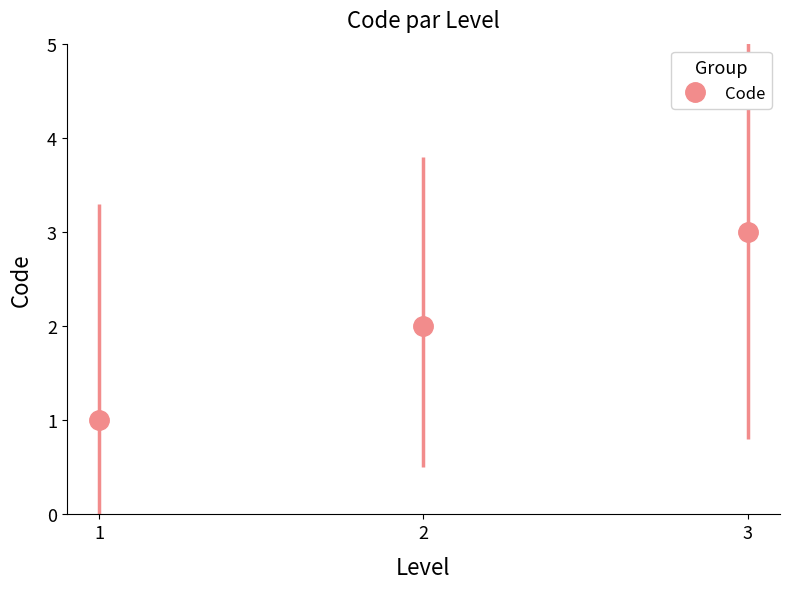

List the labels in order of value, smallest first.

1, 2, 3